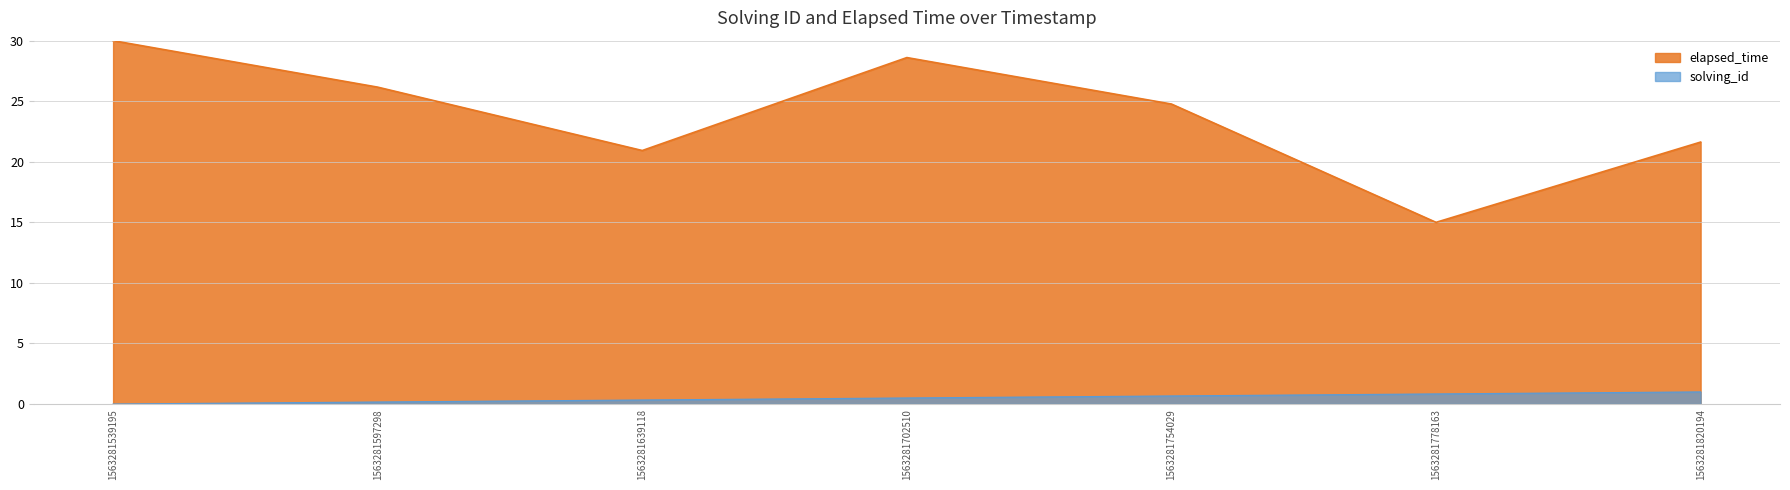

What is the value of the elapsed_time point at the 5th from the left?

24.8